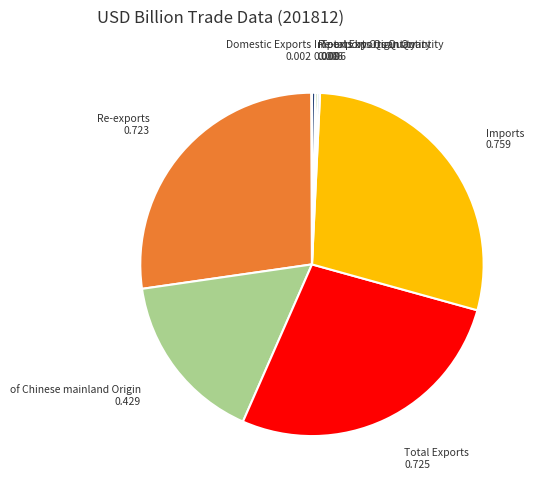

Do Re-exports and Imports together represent more than half of the pie?

Yes